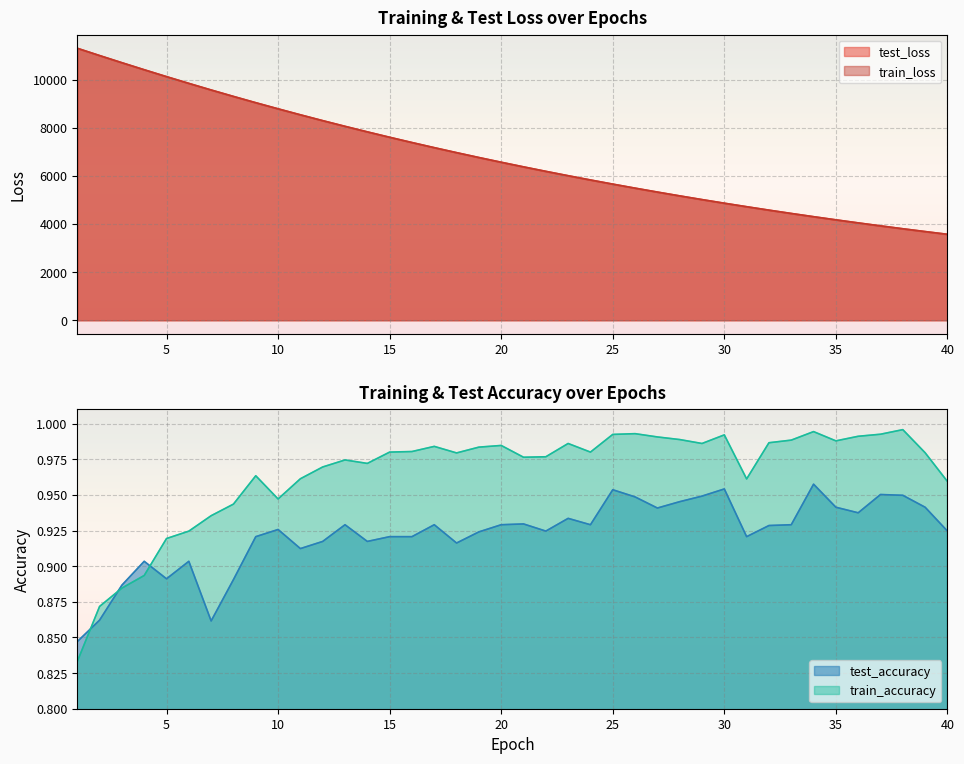

What are all the series names shown in the legend?

test_loss, train_loss, test_accuracy, train_accuracy